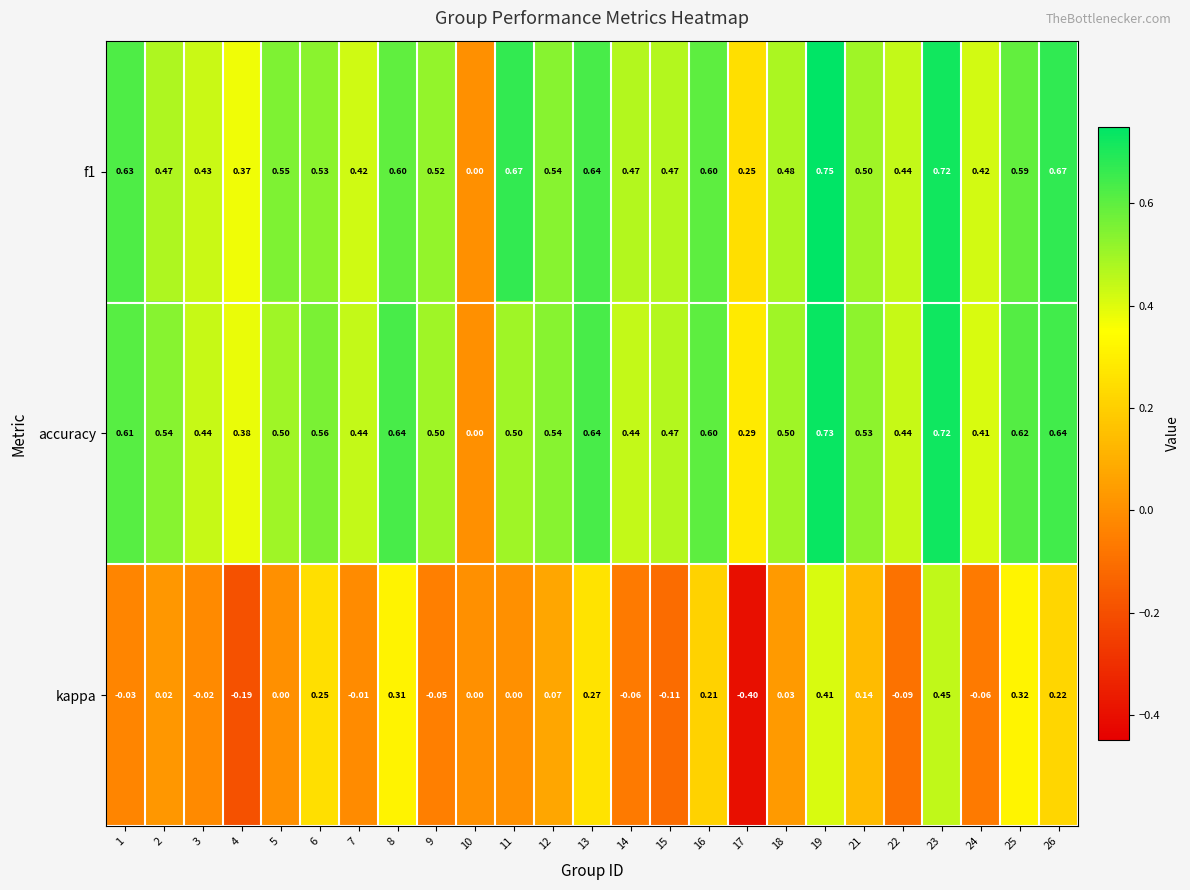

What is the total value across all series at 4?

0.6